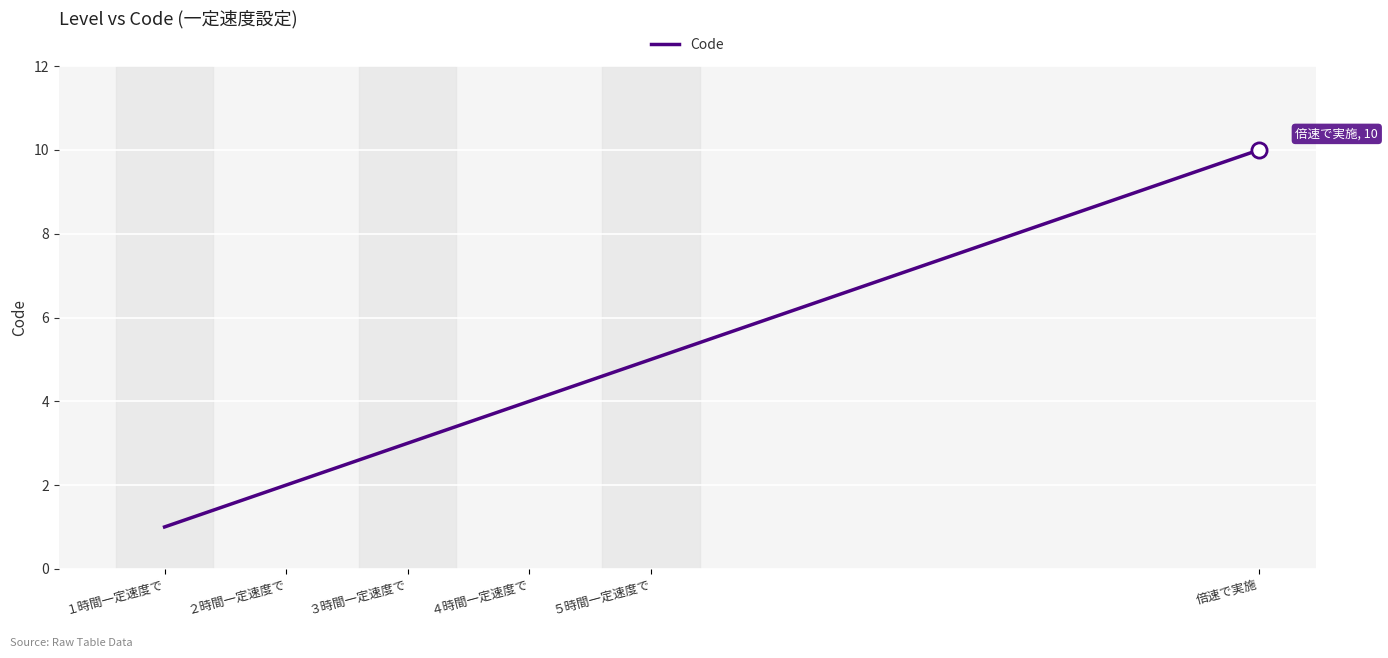

What is the minimum value shown in the chart?

1.0